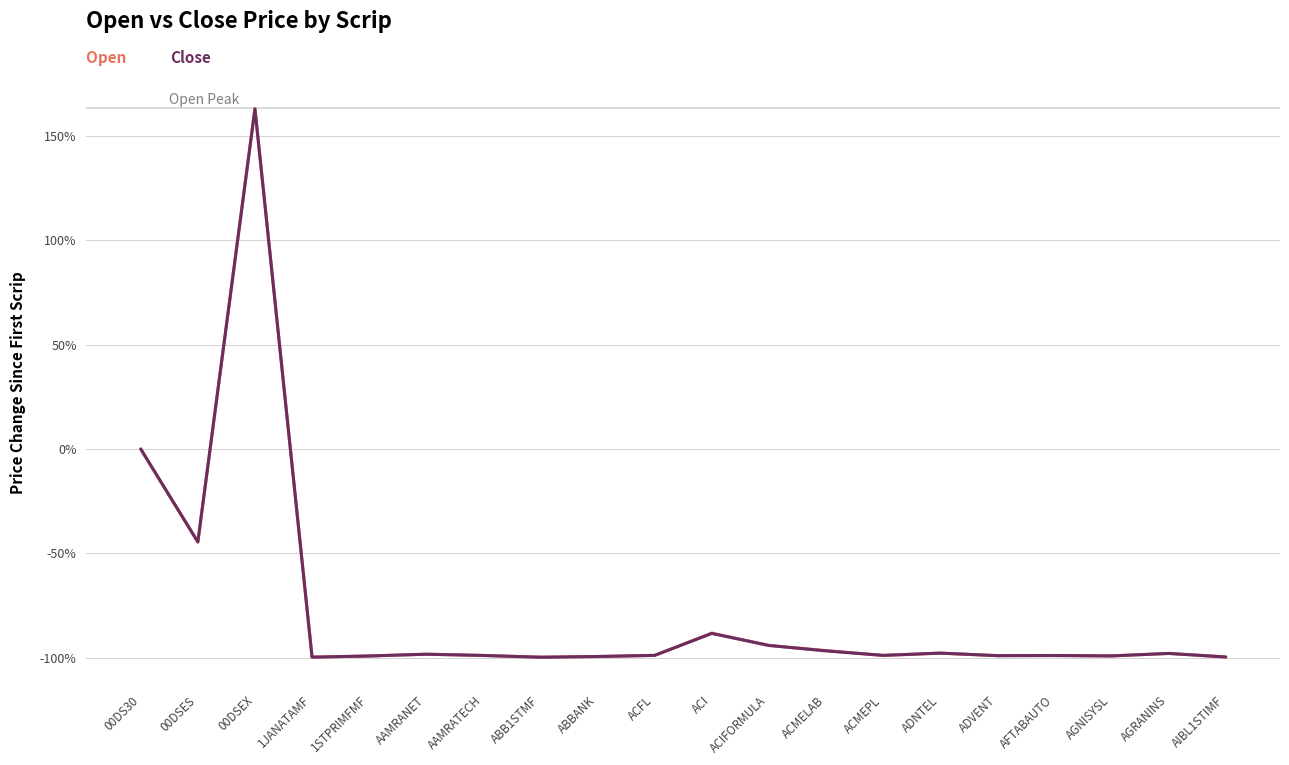

What is the maximum value shown in the chart?

163.3